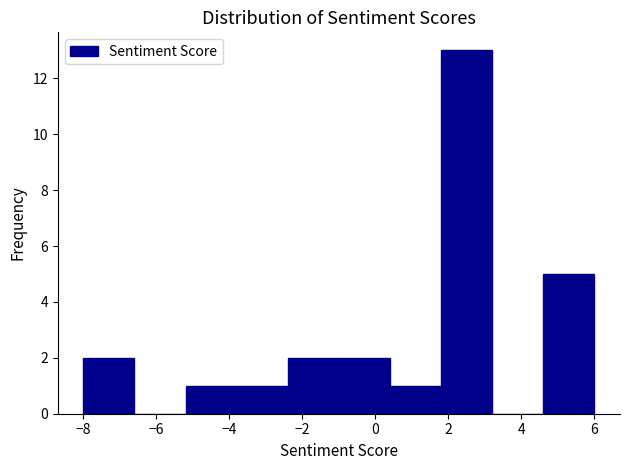

Over which range of the x-axis is the bar tallest?

1.8 to 3.2